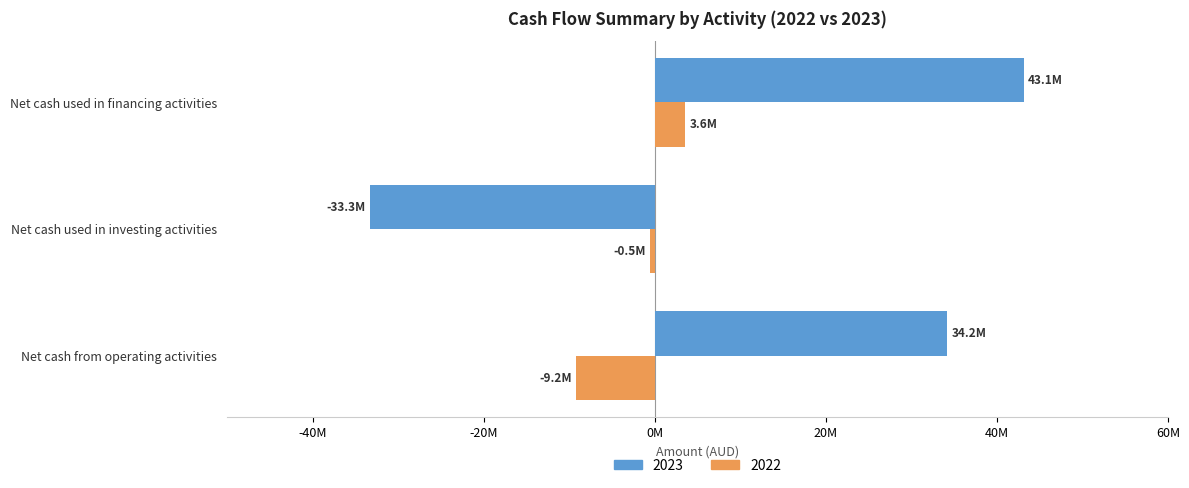

Count the 2022 values in the range -9170238 to 3592344.

3